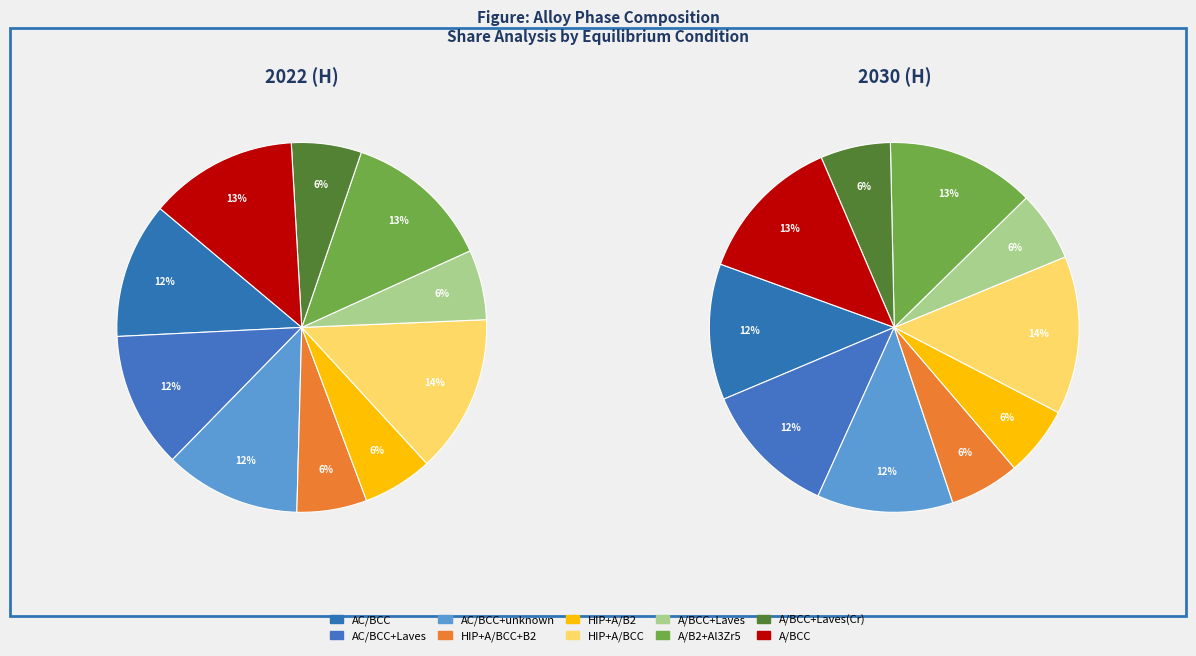

What is the ratio of the value at HIP+A to the value at HIP+A?

1.0